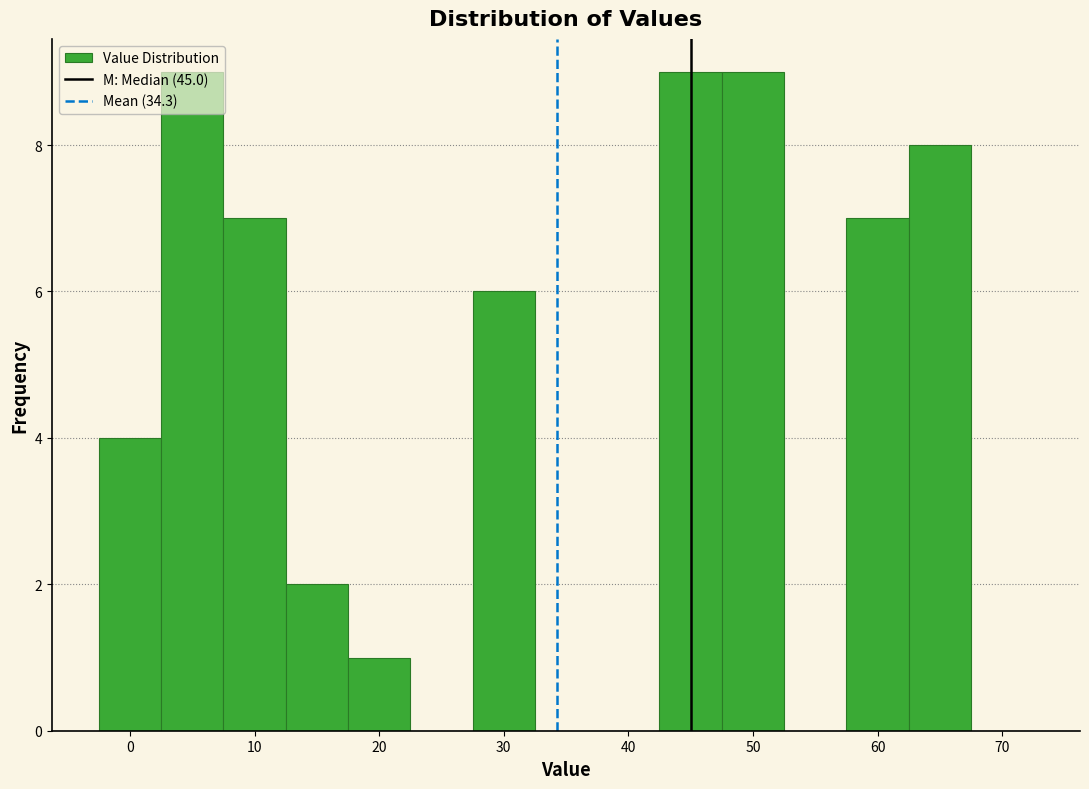

How tall is the bar that spans 62.5 to 67.5 on the x-axis? Neither the bar edges nor the heights are printed on the chart, so give them approximately, as read against the axes.

8